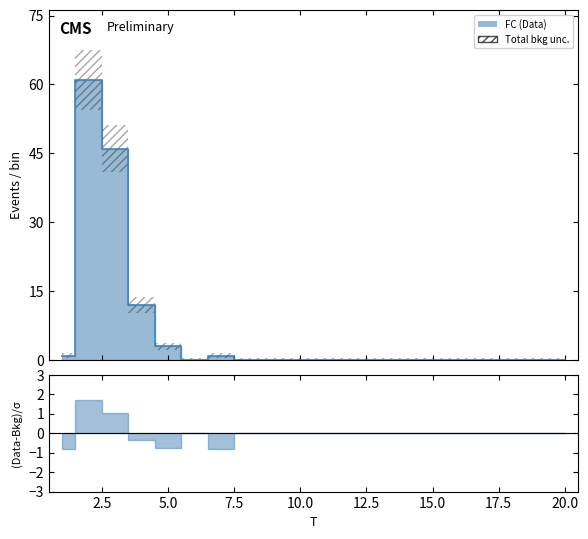

Where is the first local minimum?

6